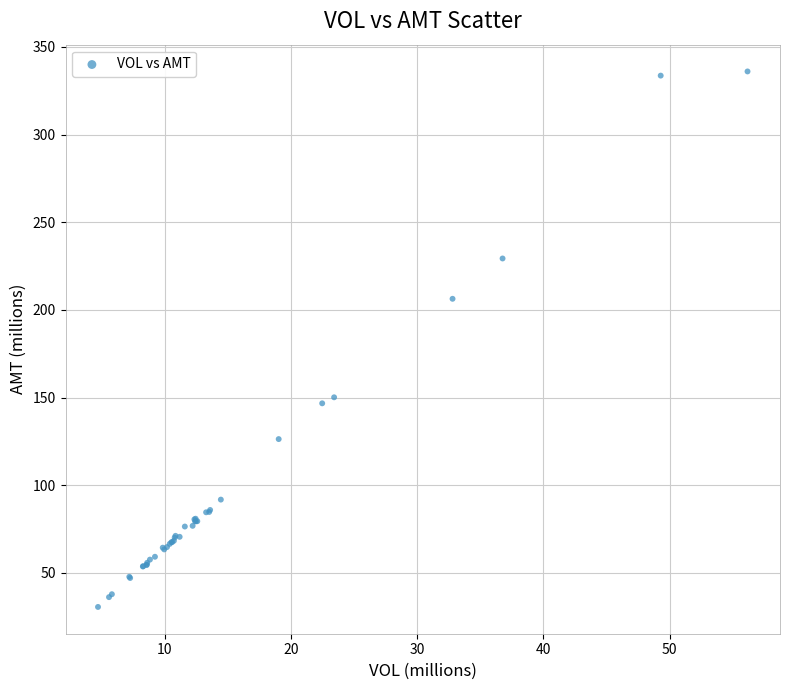

What Y value in the scatter plot is closest to 183?

206.3